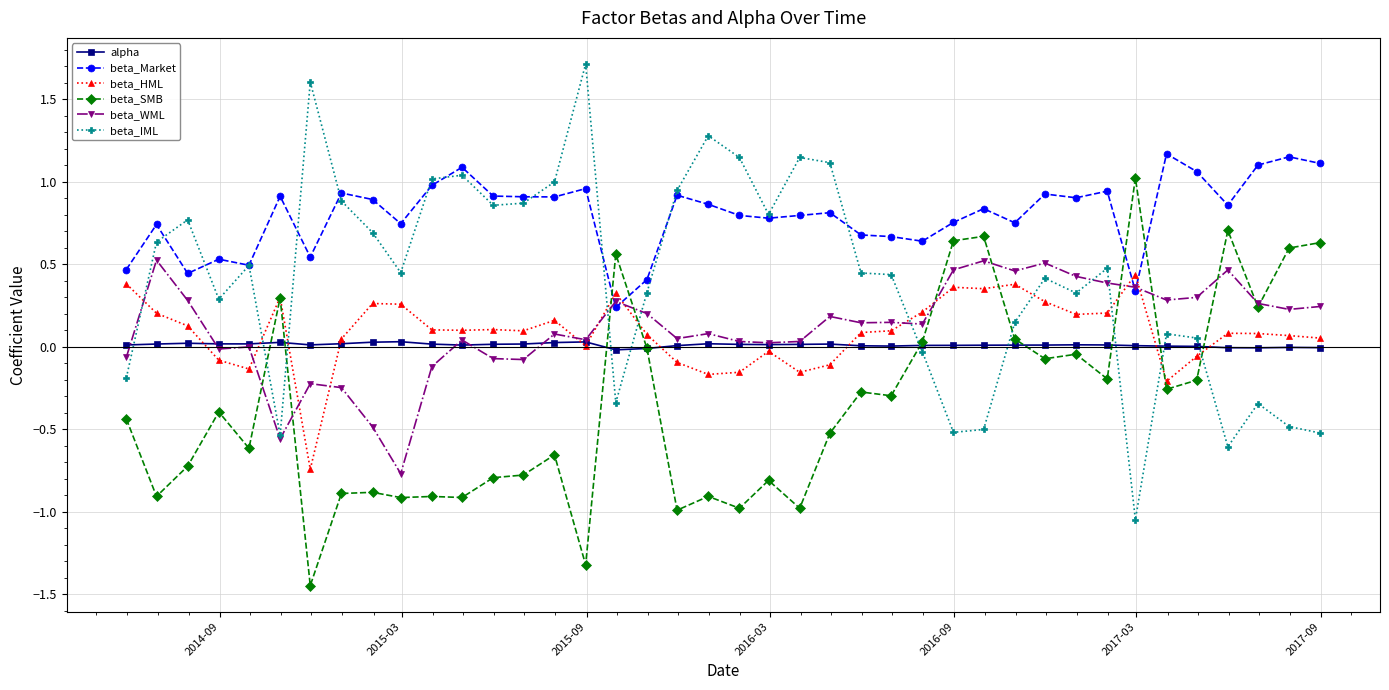

True or false: beta_WML and beta_IML cross at least once.

True